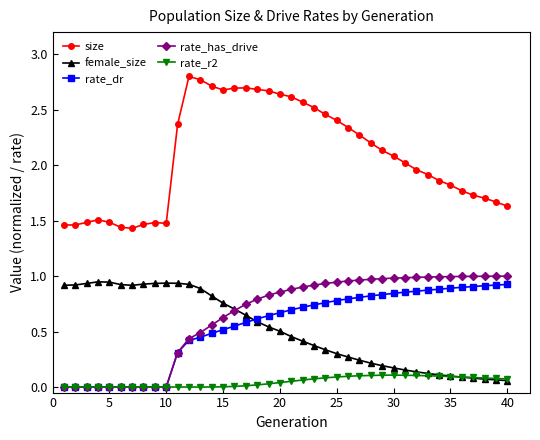

True or false: rate_has_drive and size intersect in this chart.

False